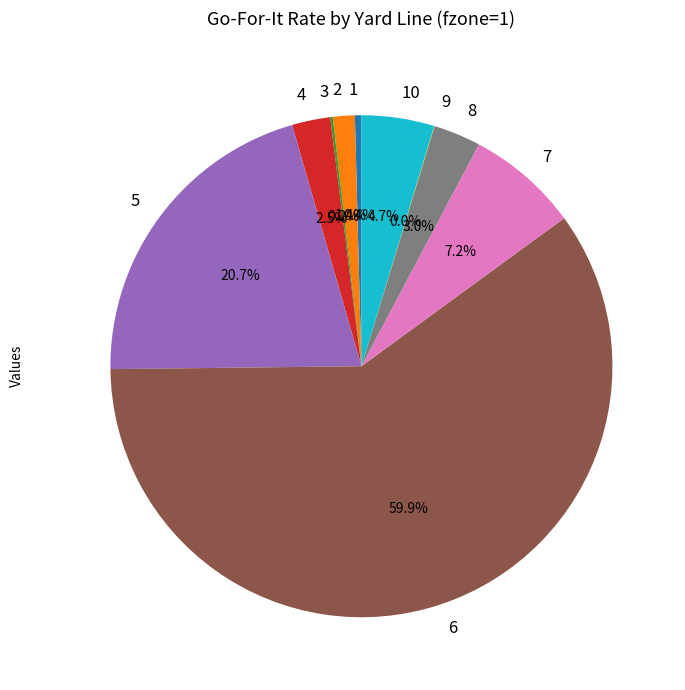

Which has a higher value, 4 or 8?

8